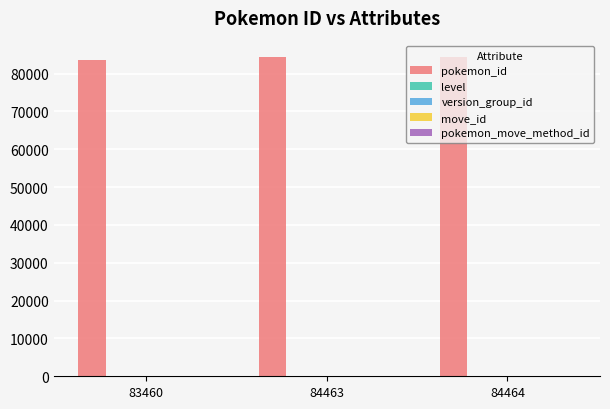

Which series has the largest total across all categories?

pokemon_id